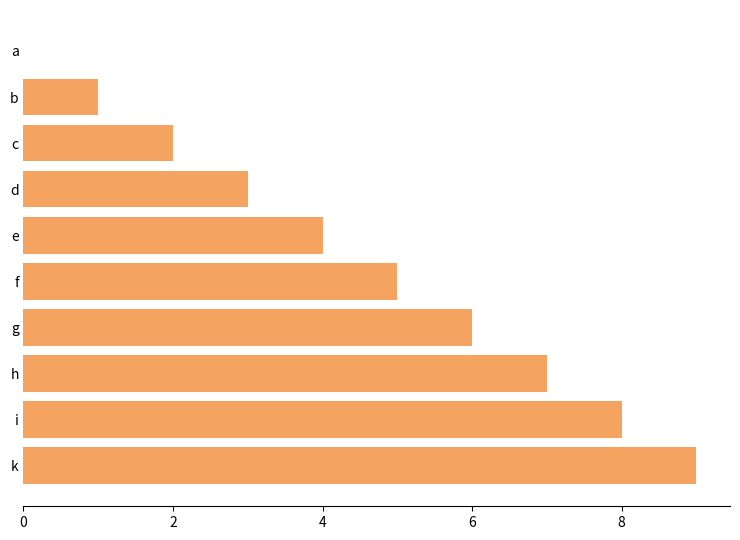

True or false: the data shows 5 at e.

False